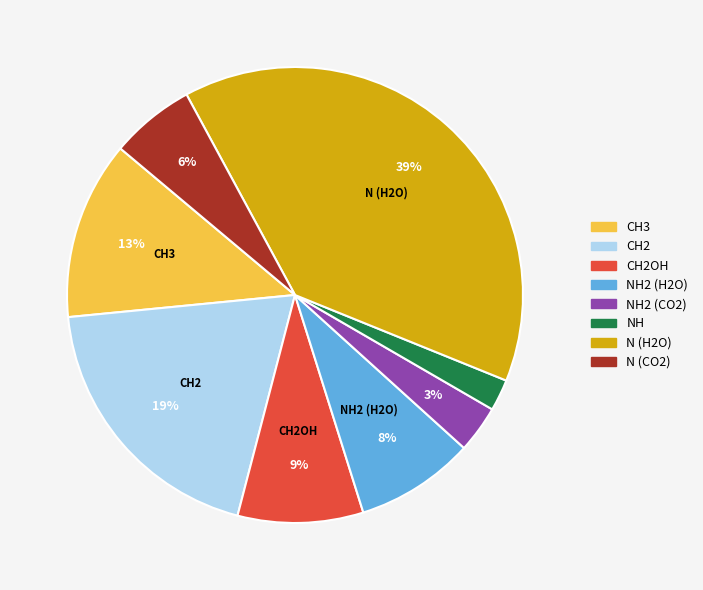

Is it true that CH2 is 19% of the pie?

True